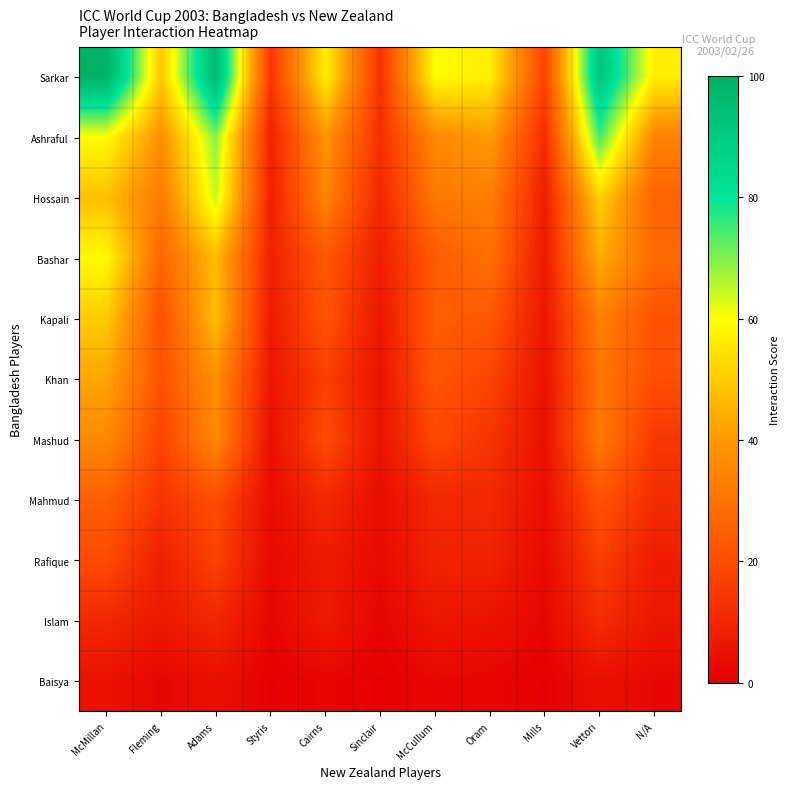

What is the spread (max minus min) of values at Oram?

55.1